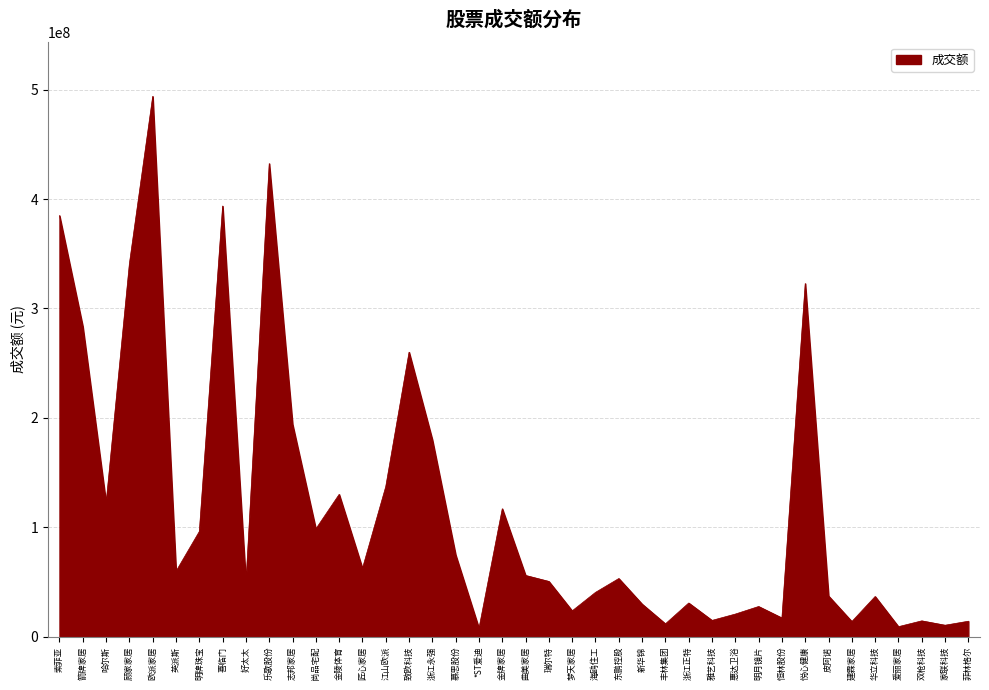

The value at 金牌家居 is 78814777. True or false?

False